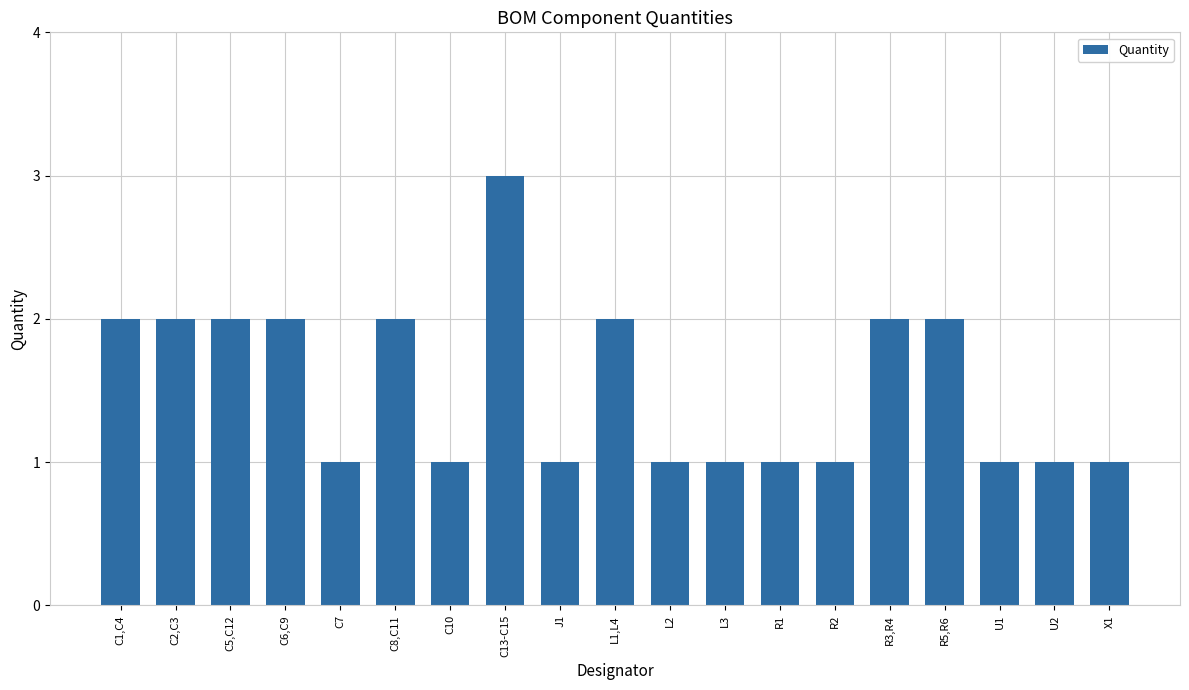

How many values are between 1 and 2?

18